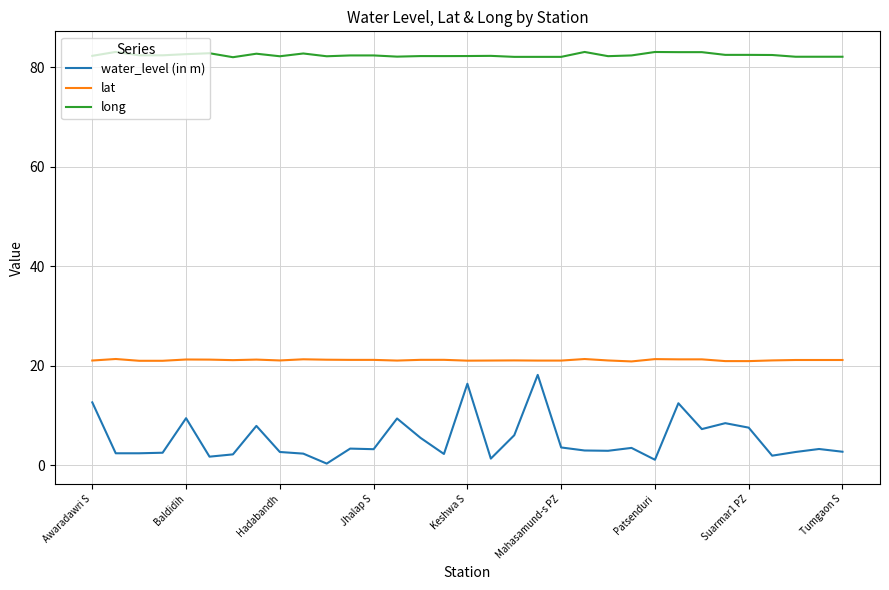

Which series has the largest total across all categories?

long